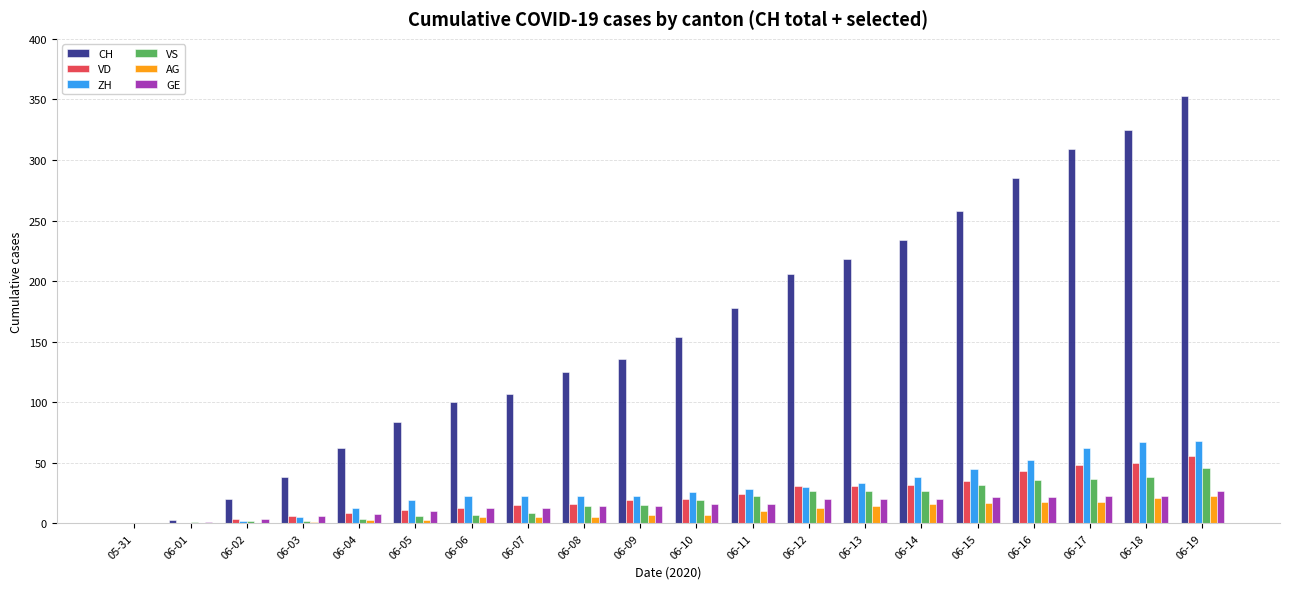

How many series are shown in this chart?

6